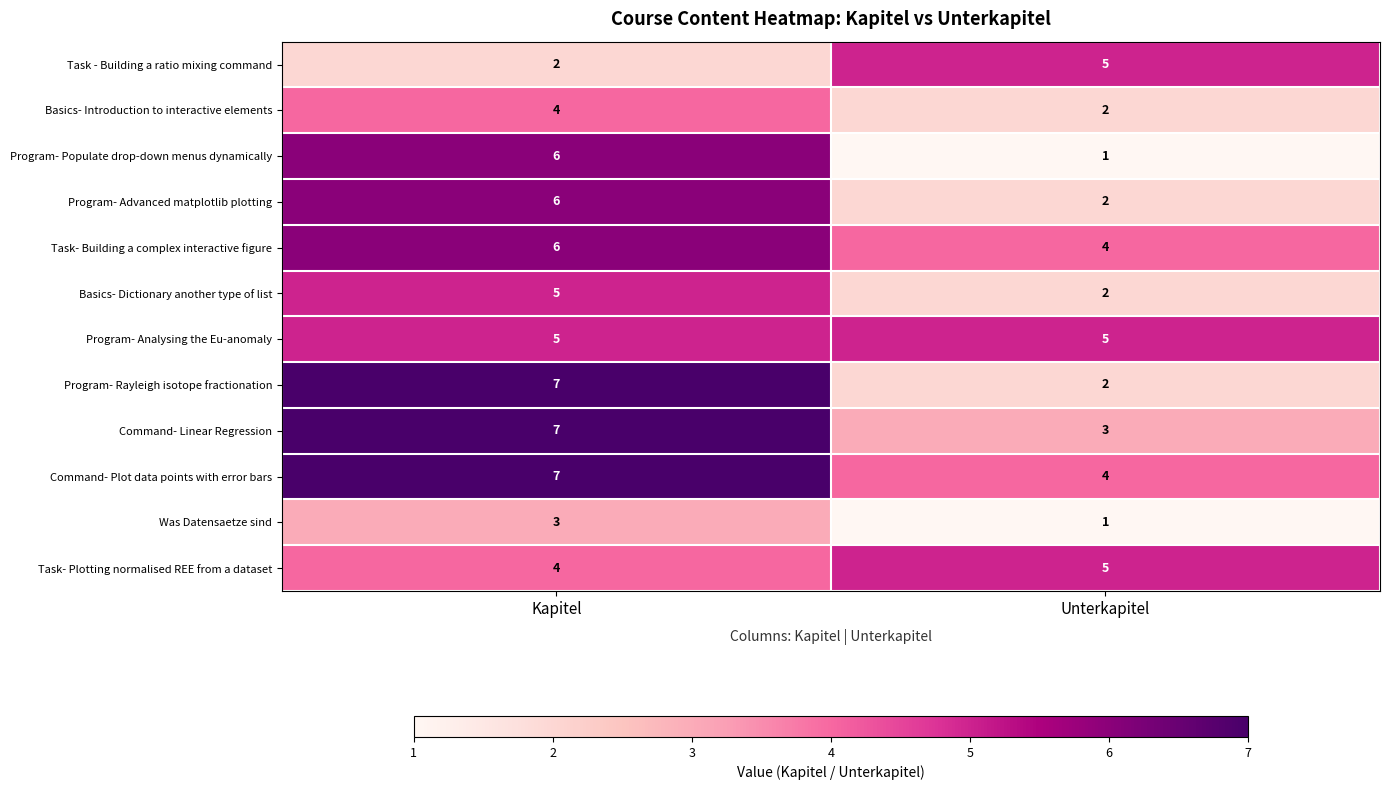

The value of Command- Plot data points with error bars at Unterkapitel is 2. True or false?

False